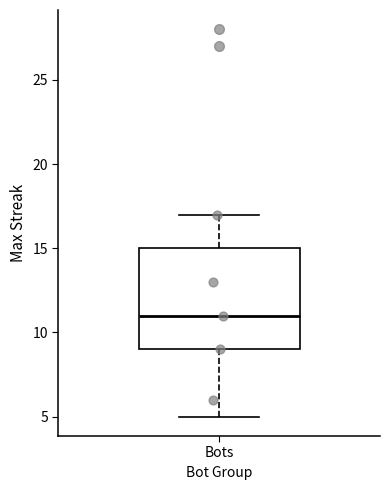

Transcribe this box plot: give where the median line is, the range the box spans, and where the two whiskers end, as read against the y-axis. The values are not printed on the chart, so give them approximately, as read against the axis.

median 11, box 9 to 15, whiskers 5 to 17